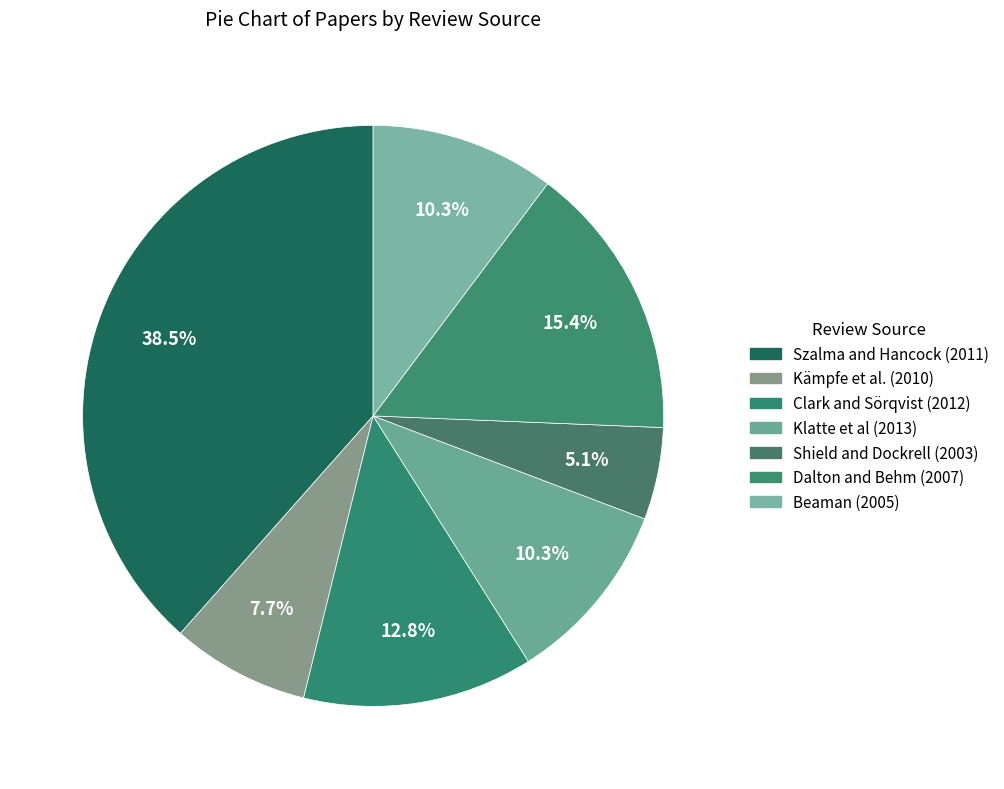

What is the smallest slice in the pie chart?

Shield and Dockrell (2003)